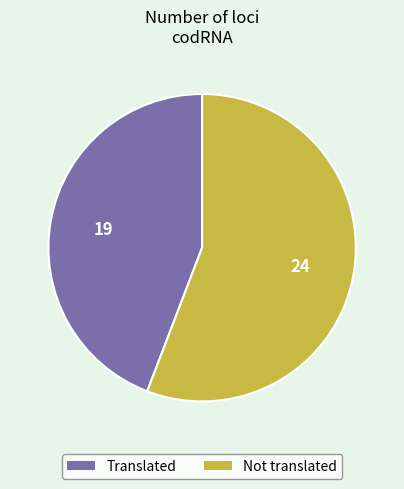

How many segments does this pie chart have?

2